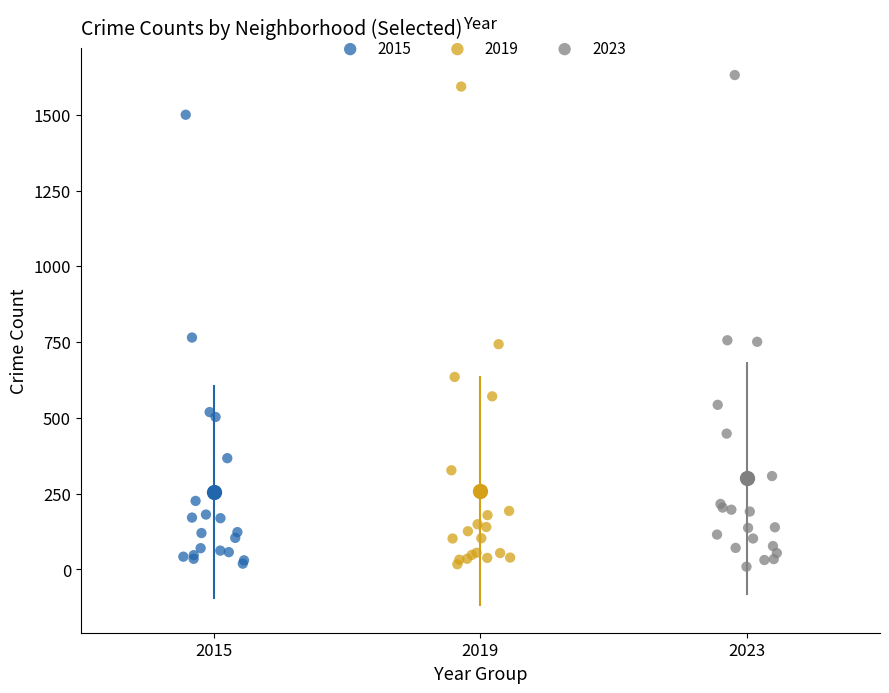

Which series has the widest spread of Y values?

2023